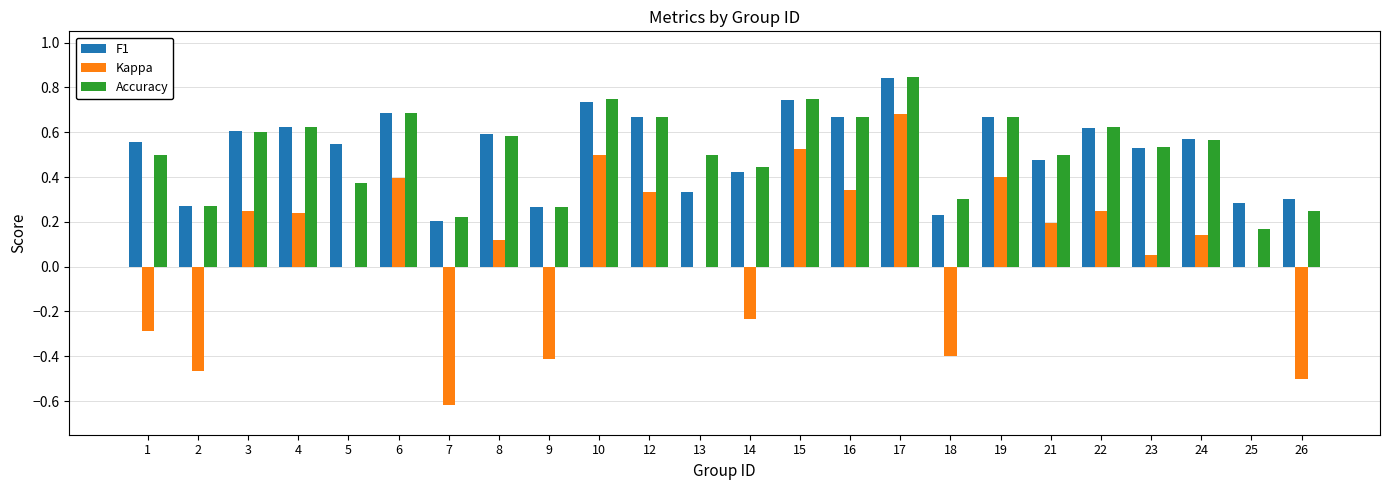

The Accuracy series shows 0.6 at 8. True or false?

True